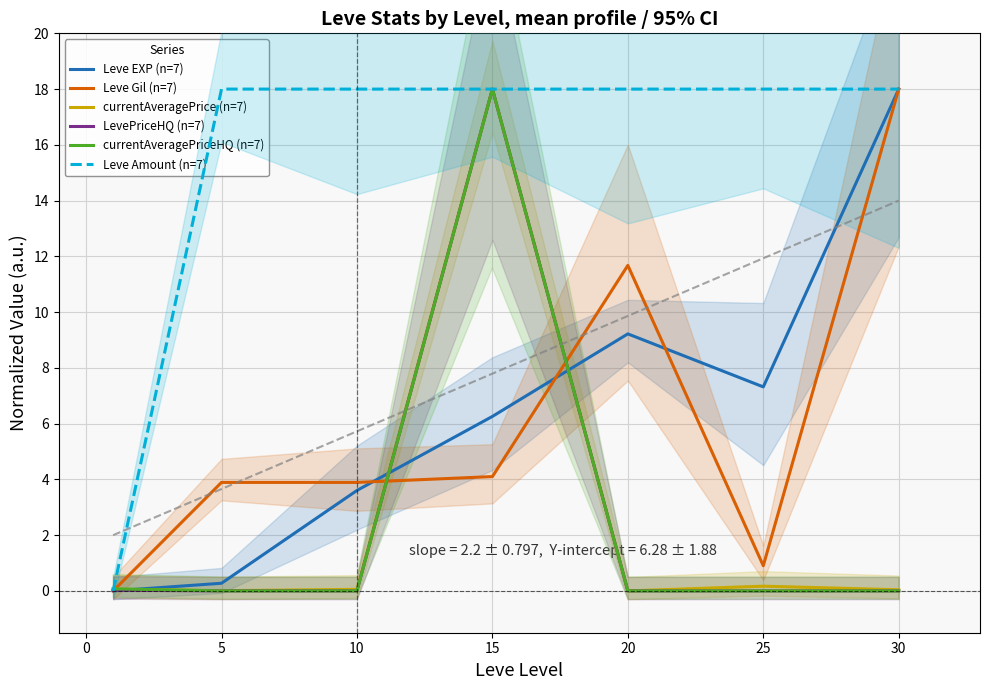

Reading left to right, transcribe all the data shown in this chart.

Leve EXP (n=7): 0.0	0.3	3.6	6.3	9.2	7.3	18.0
Leve Gil (n=7): 0.0	3.9	3.9	4.1	11.7	0.9	18.0
currentAveragePrice (n=7): 0.1	0.0	0.1	18.0	0.0	0.2	0.0
LevePriceHQ (n=7): 0.0	0.0	0.0	18.0	0.0	0.0	0.0
currentAveragePriceHQ (n=7): 0.1	0.0	0.0	18.0	0.0	0.0	0.0
Leve Amount (n=7): 0.0	18.0	18.0	18.0	18.0	18.0	18.0